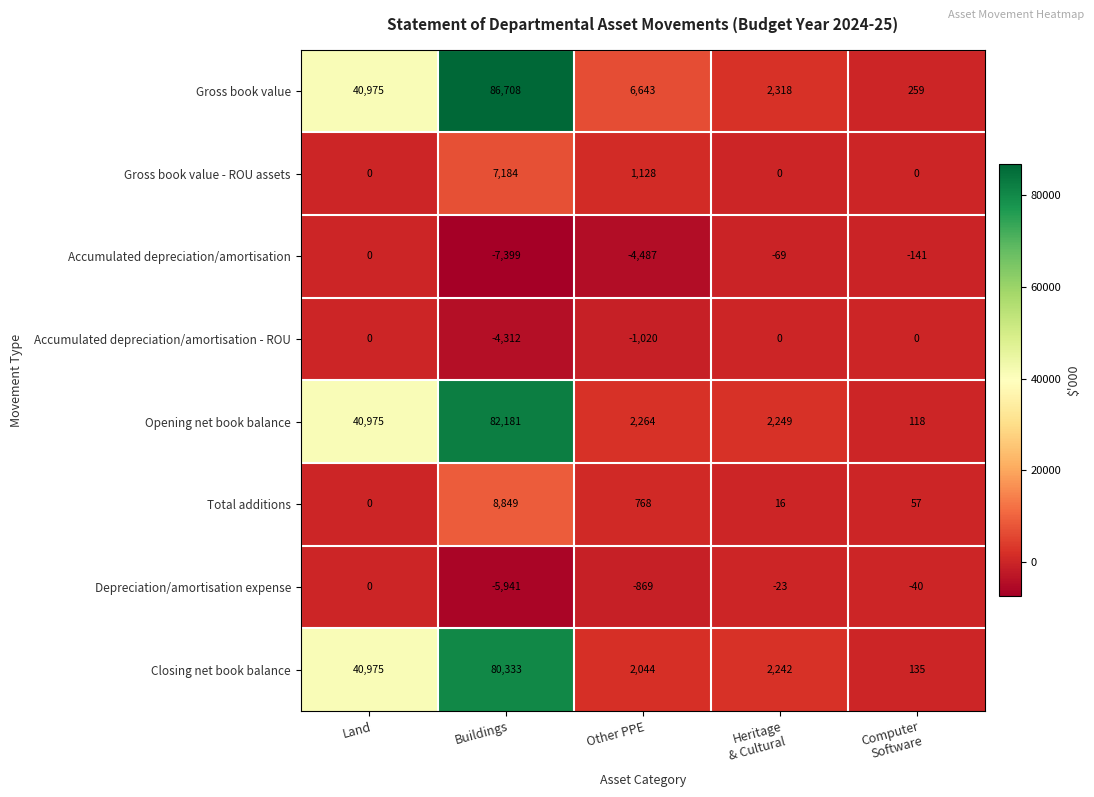

Which series changed the most between Heritage
& Cultural and Computer
Software?

Opening net book balance